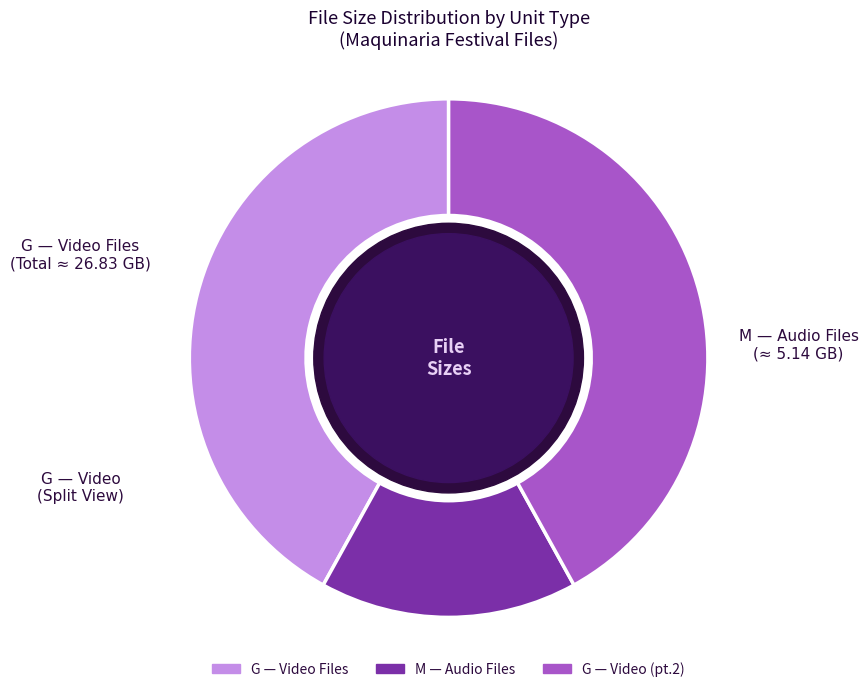

Does any single category account for the majority?

No